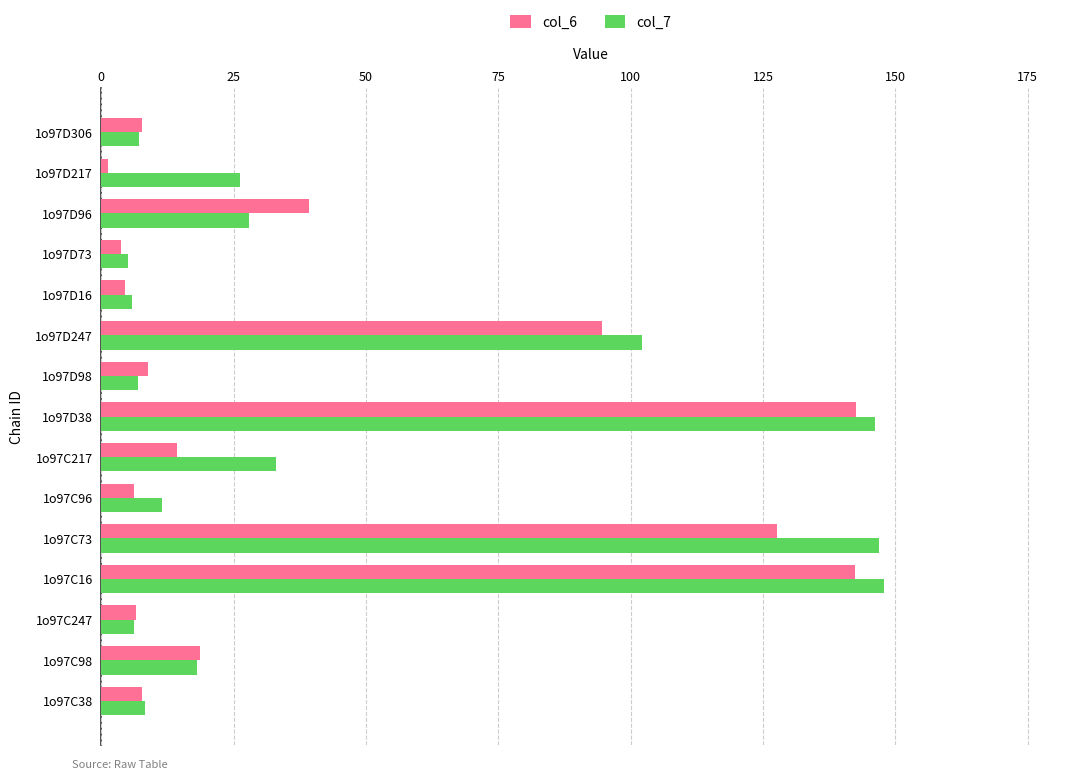

What is the highest value of the col_7 series?

147.9